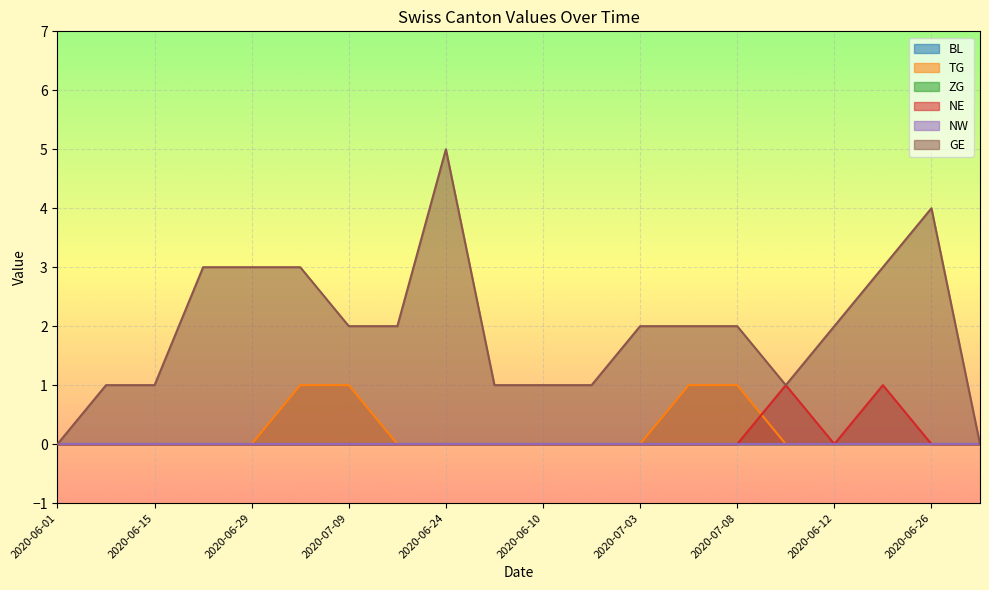

At which label does NE reach its minimum?

2020-06-01